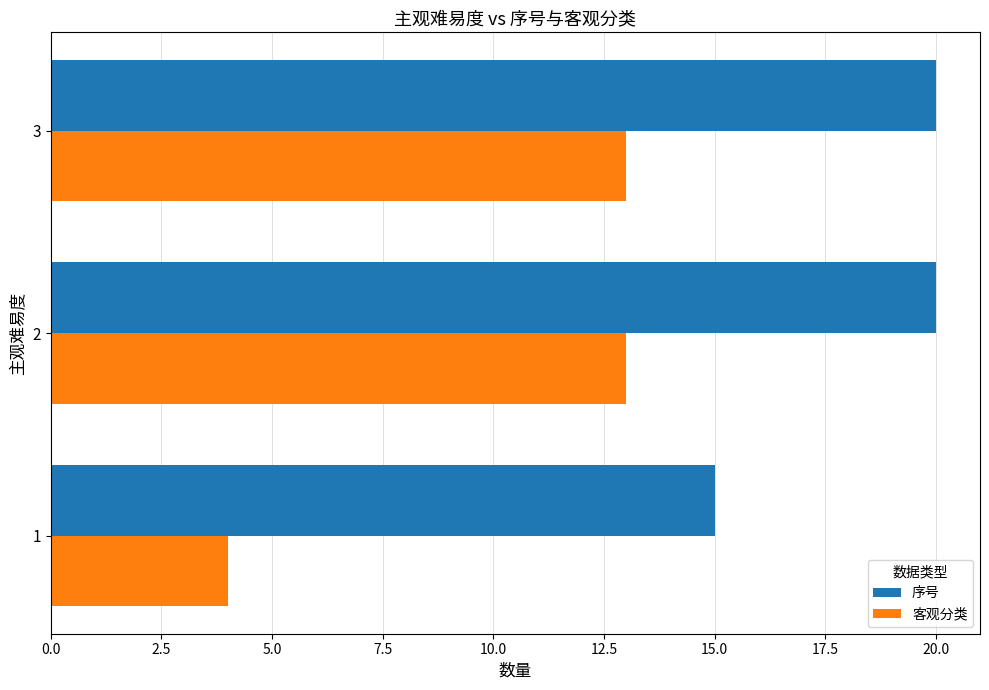

Is it true that 客观分类 equals 4 at 1?

True